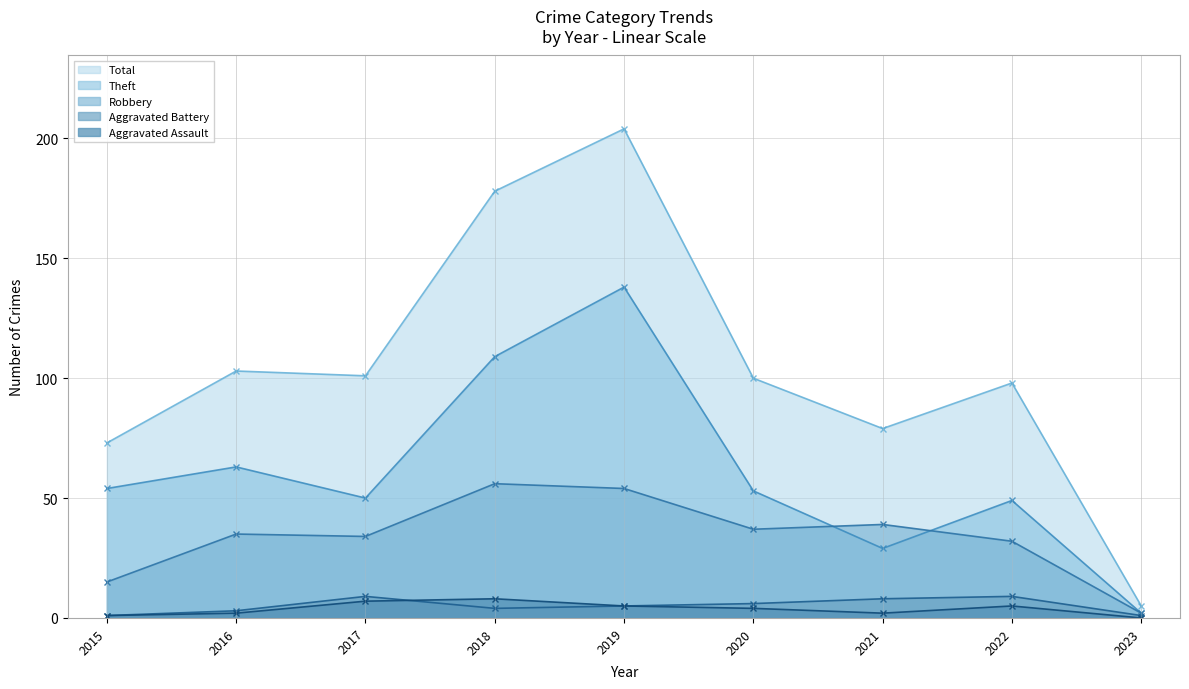

What is the minimum value for Aggravated Battery?

1